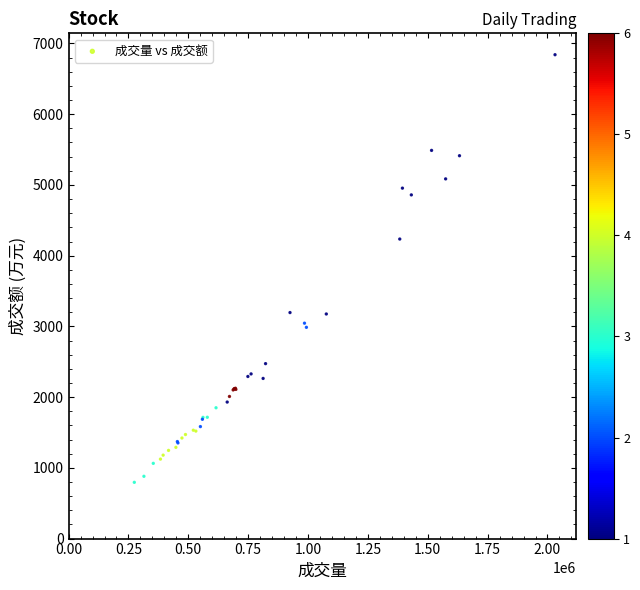

What Y value in the scatter plot is closest to 3818?

4234.8